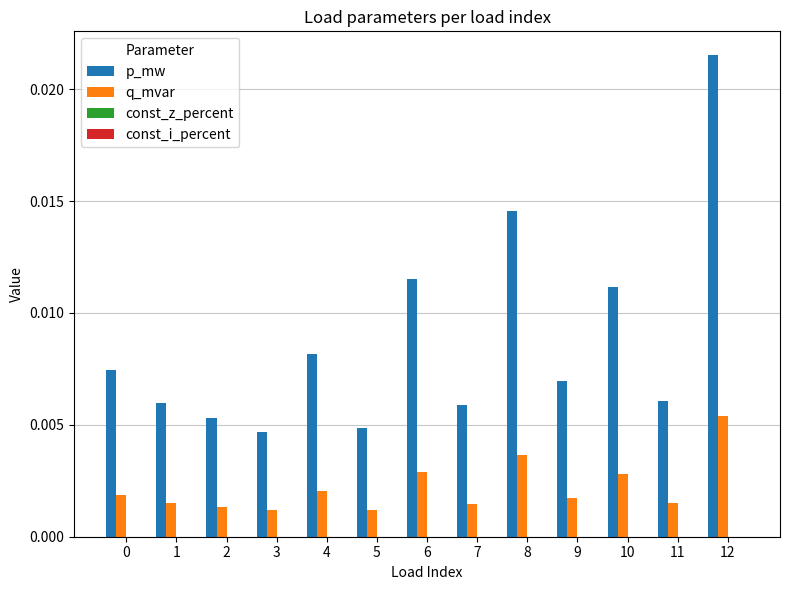

Which series has the widest spread of values?

p_mw